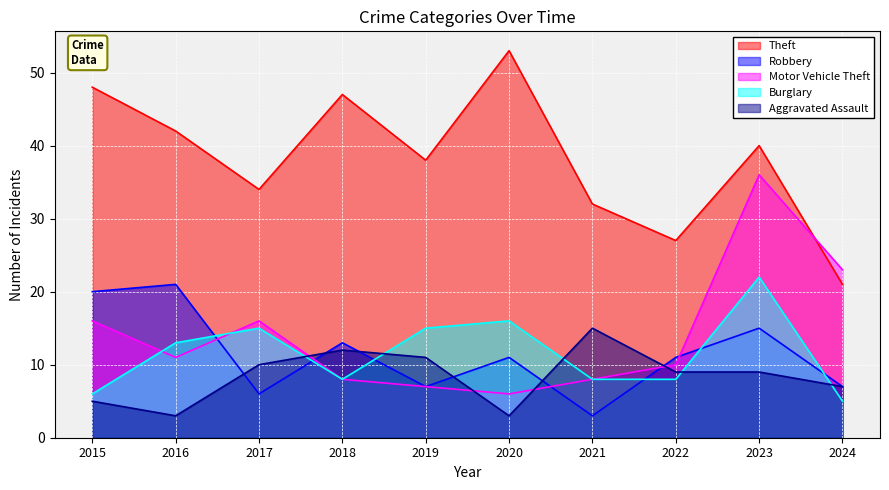

What is the spread (max minus min) of values at 2016?

39